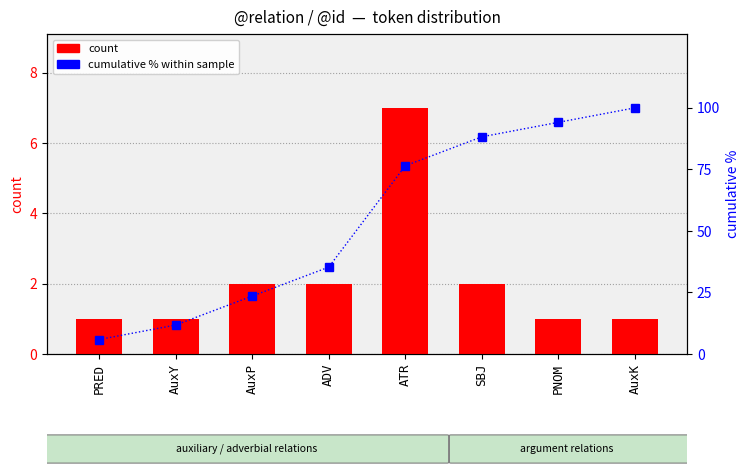

The count series shows 1.5 at AuxY. True or false?

False